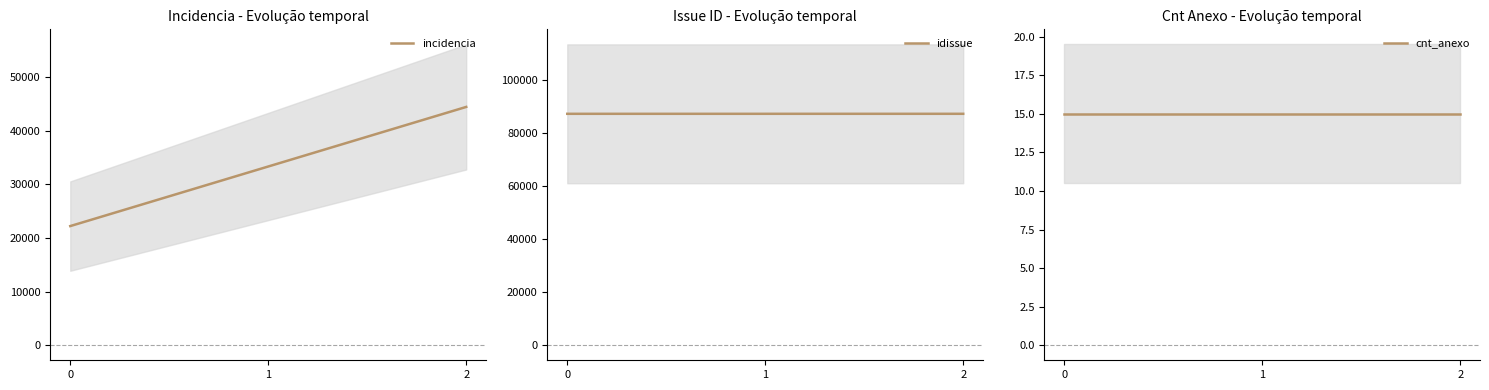

What is the lowest value of the incidencia series?

22222